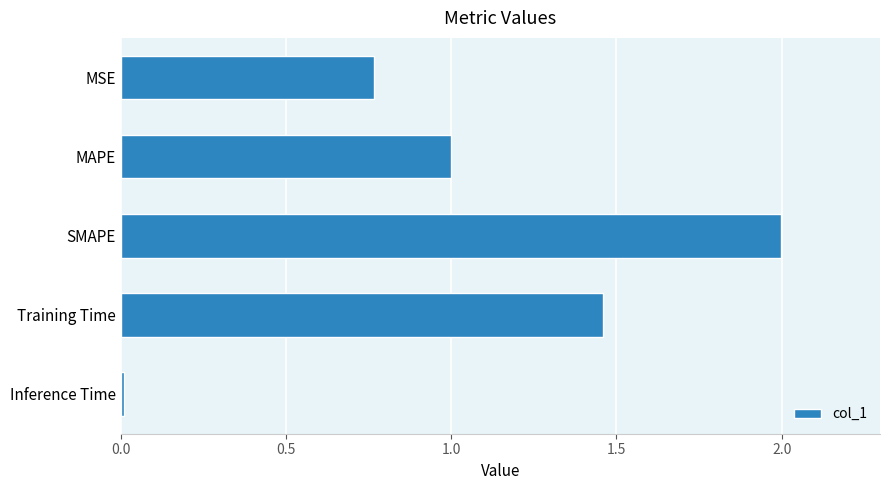

List the labels in order of value, largest first.

SMAPE, Training Time, MAPE, MSE, Inference Time